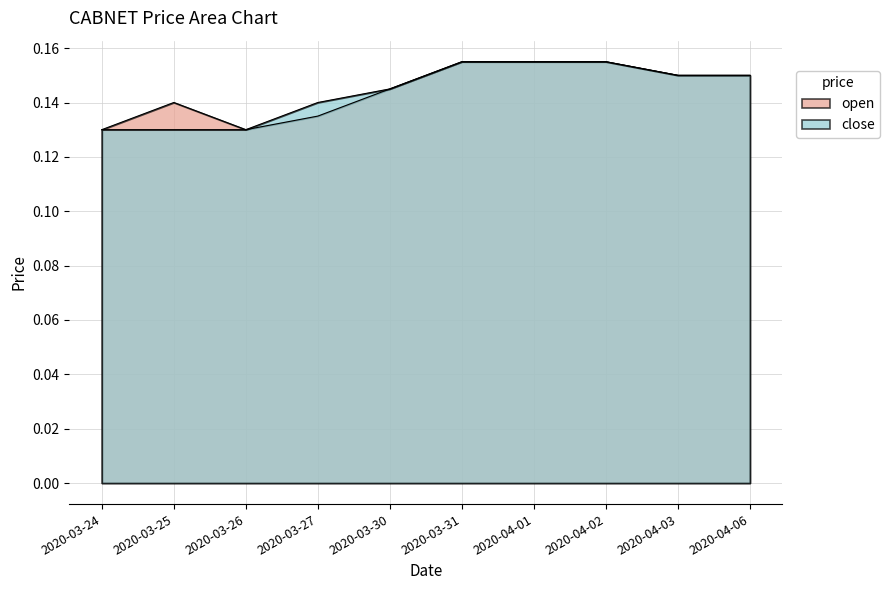

List the series in order of their peak value, highest first.

open, close